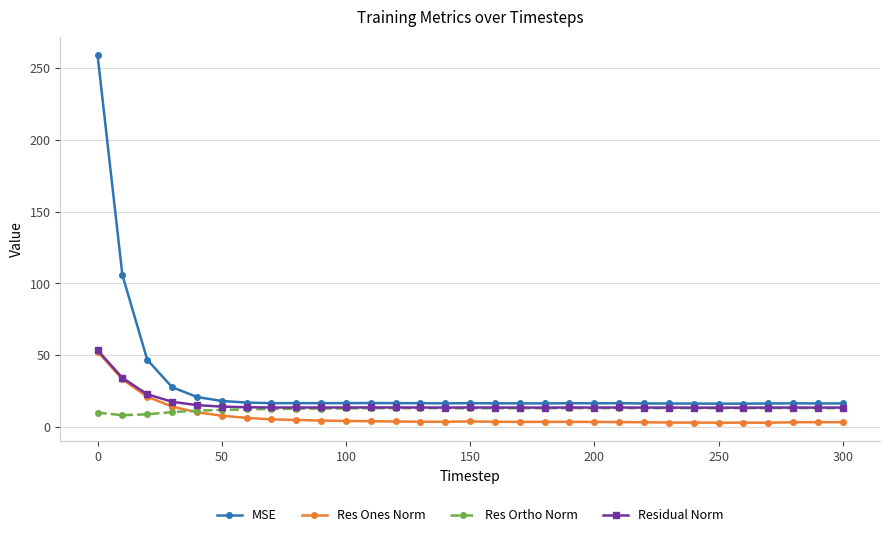

Which series has the widest spread of values?

MSE